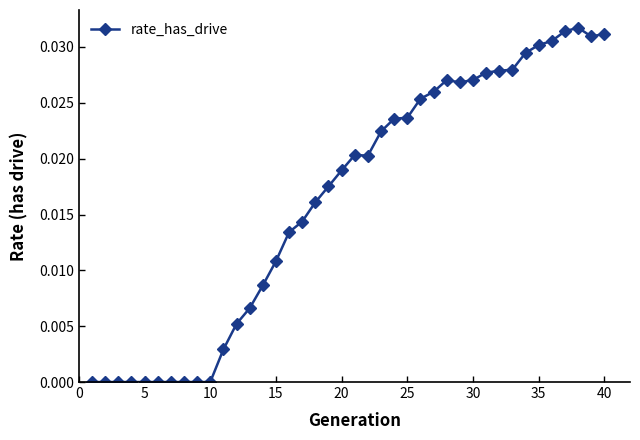

How many lines are shown in the chart?

1